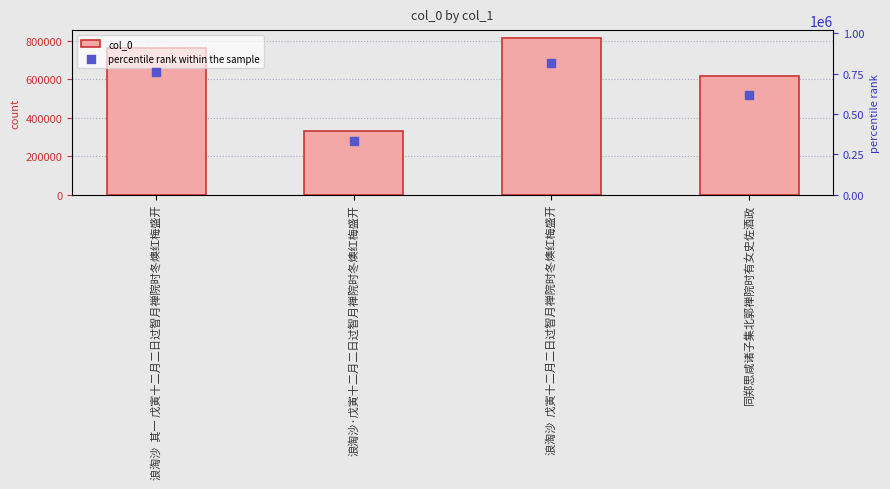

Which series has the largest total across all categories?

col_0